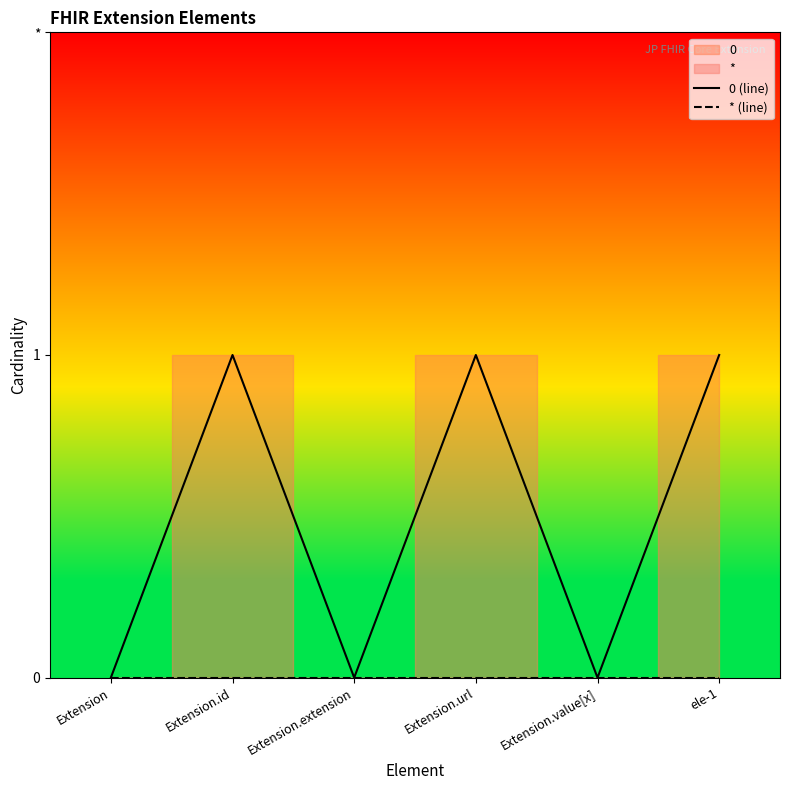

Does the chart have visible grid lines?

No